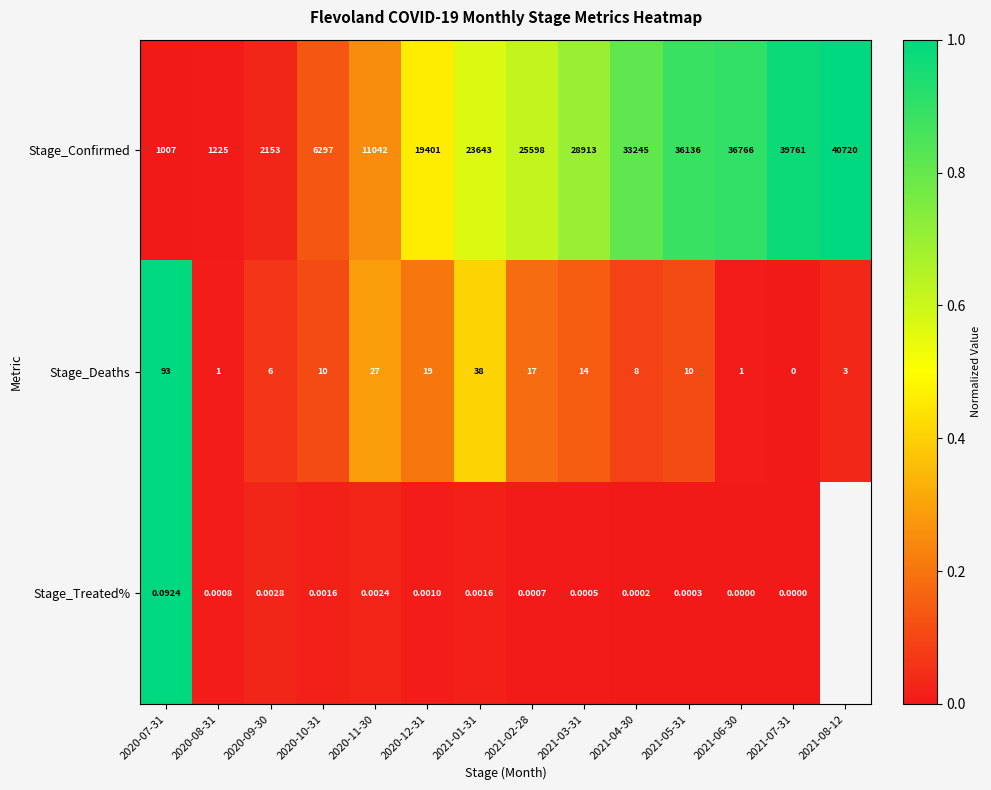

Rank the series at 2021-06-30 from highest to lowest value.

Stage_Confirmed, Stage_Deaths, Stage_Treated%